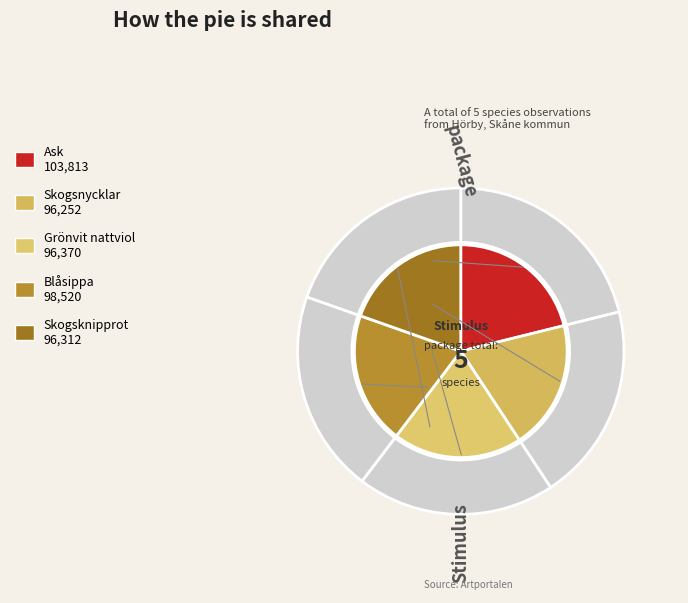

What is the total percentage of Ask and Blåsippa?

41.2%